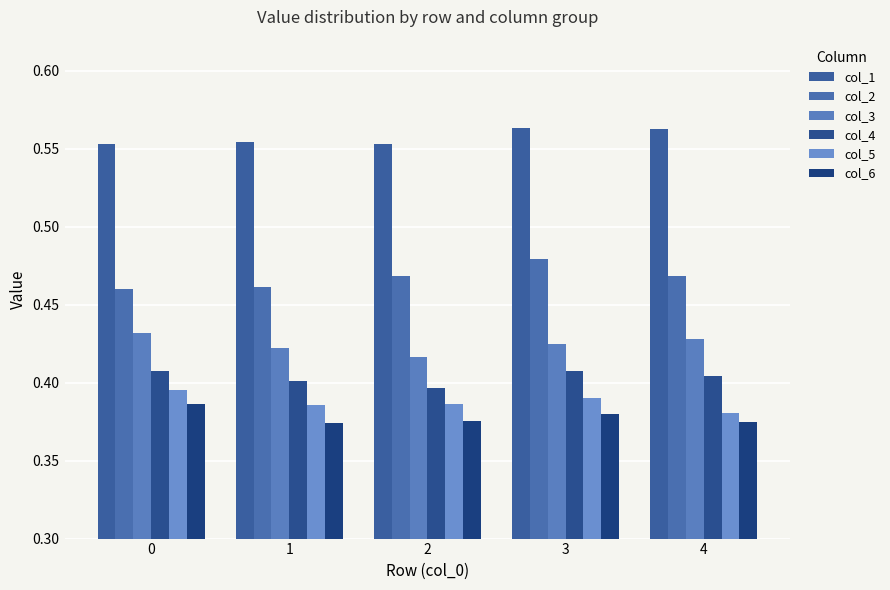

Count the number of categories in the chart.

5